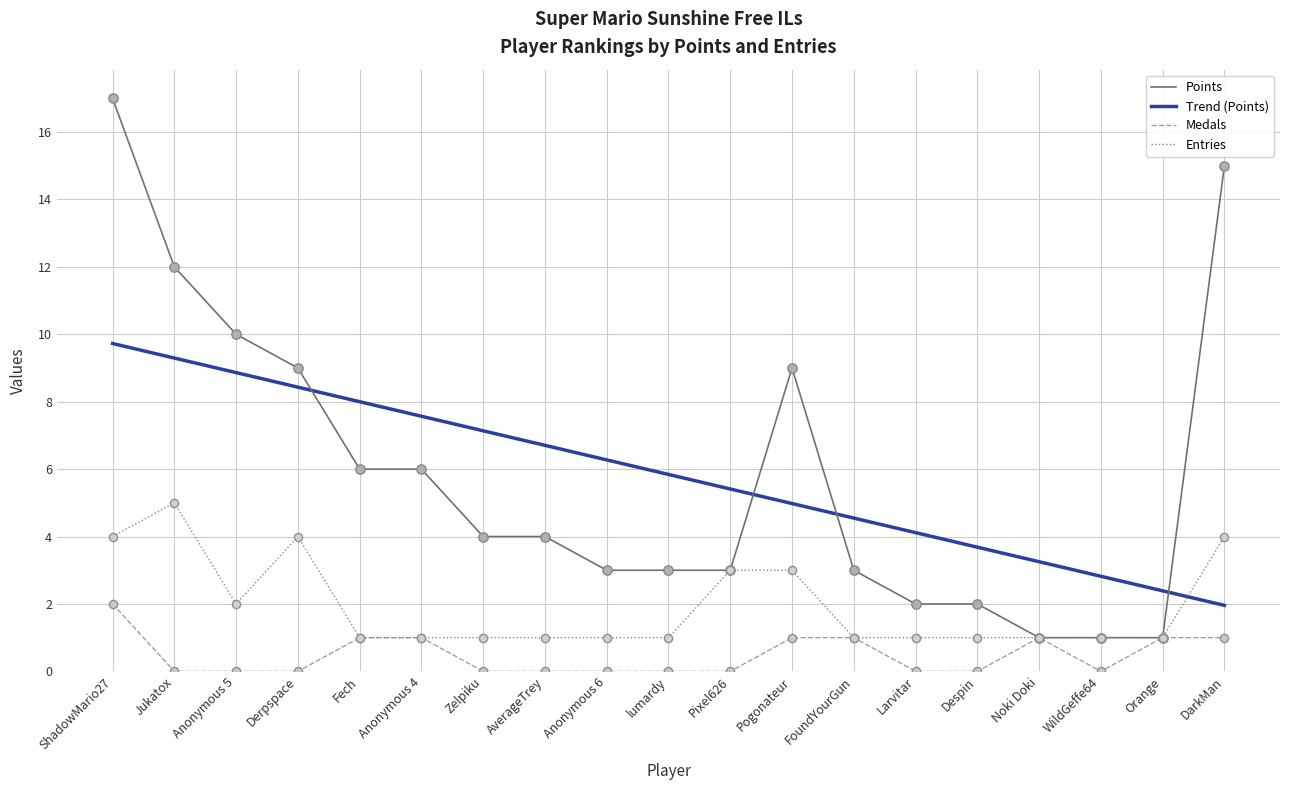

Is the value of Medals at AverageTrey greater than the value of Entries at Larvitar?

No